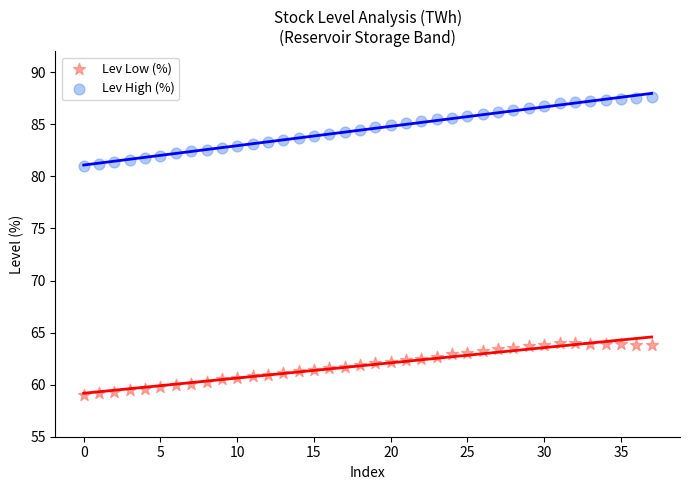

Which series reaches the maximum Y coordinate?

Lev High (%)